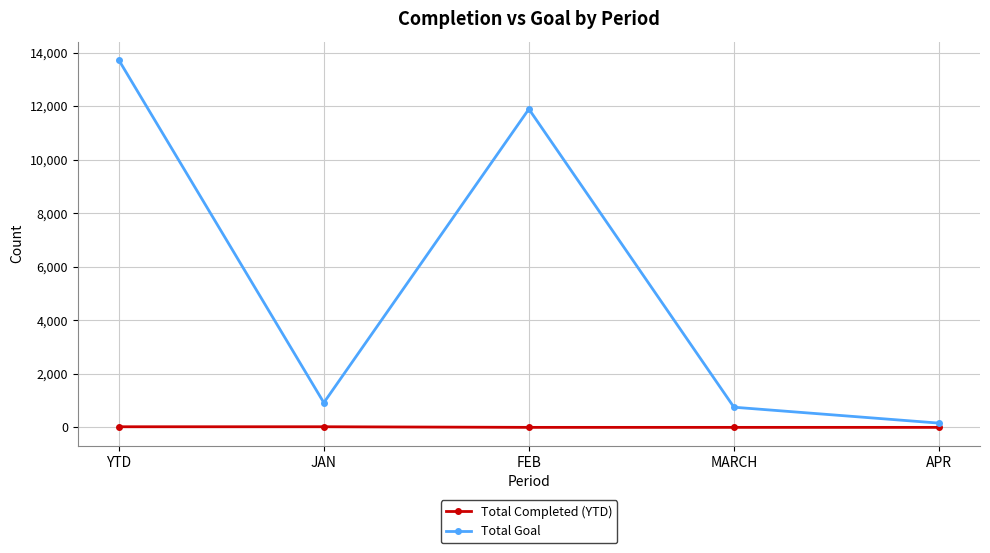

Which series has the widest spread of values?

Total Goal